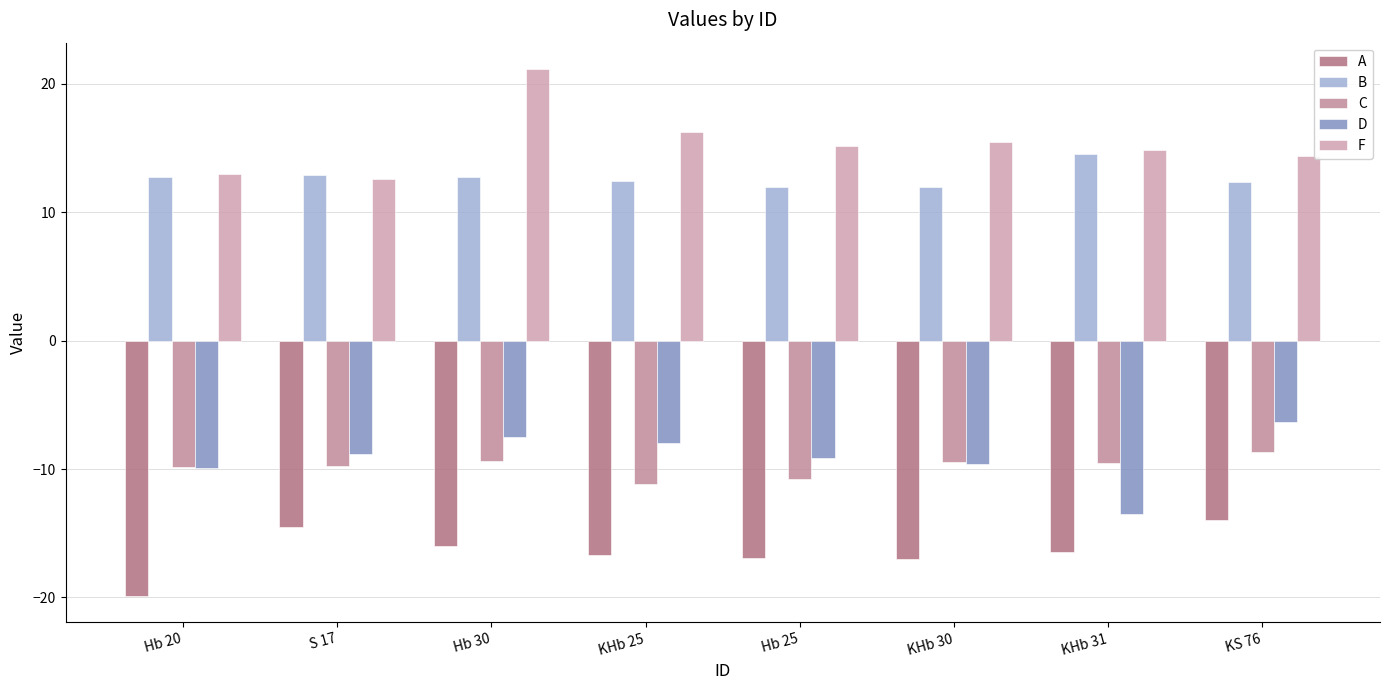

At how many categories does at least one series exceed 19?

1